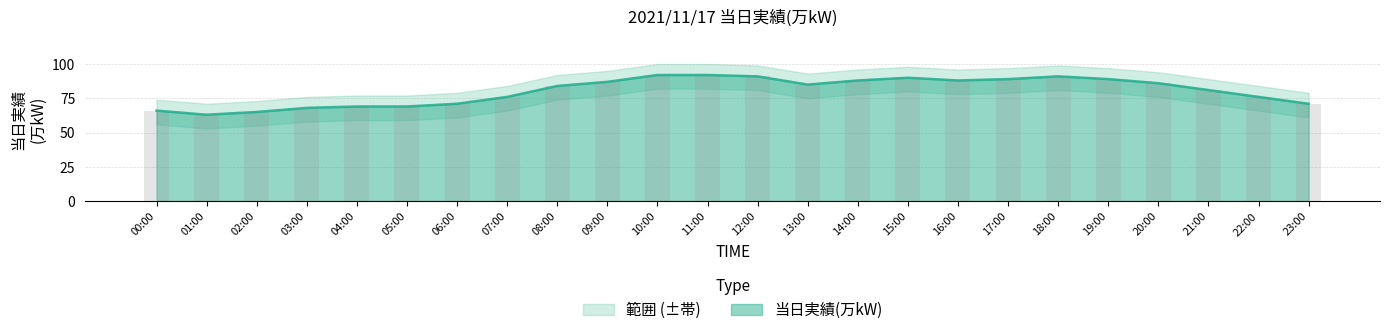

What position from the left is 06:00?

7